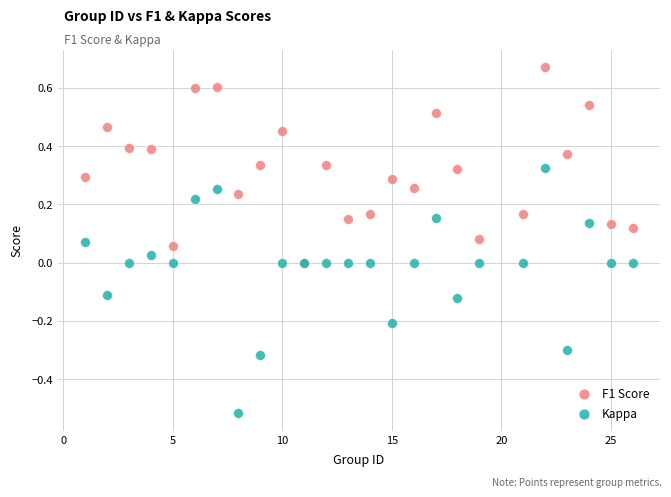

What are all the series names shown in the legend?

F1 Score, Kappa